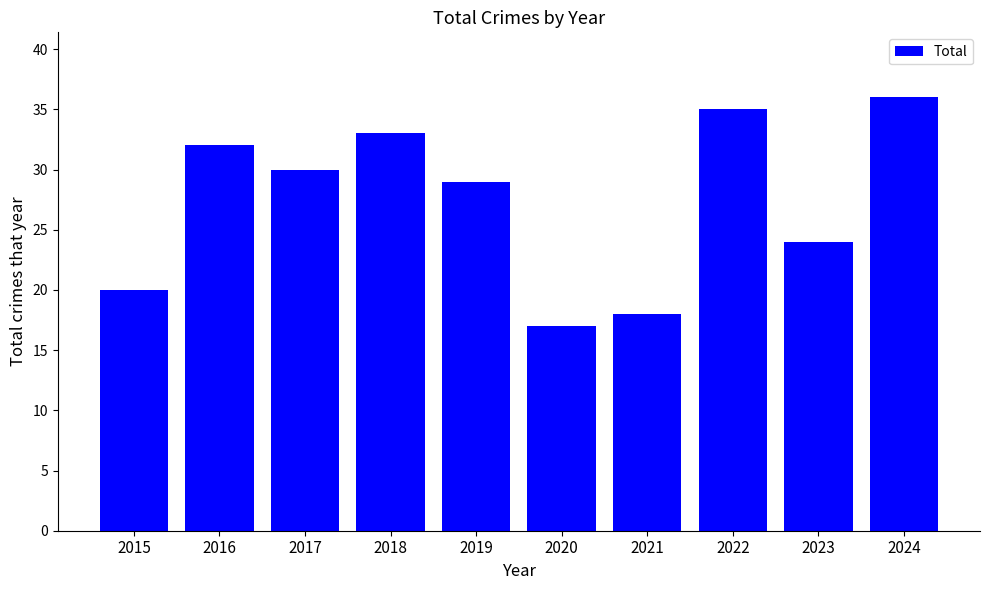

Which has a higher value, 2023 or 2015?

2023